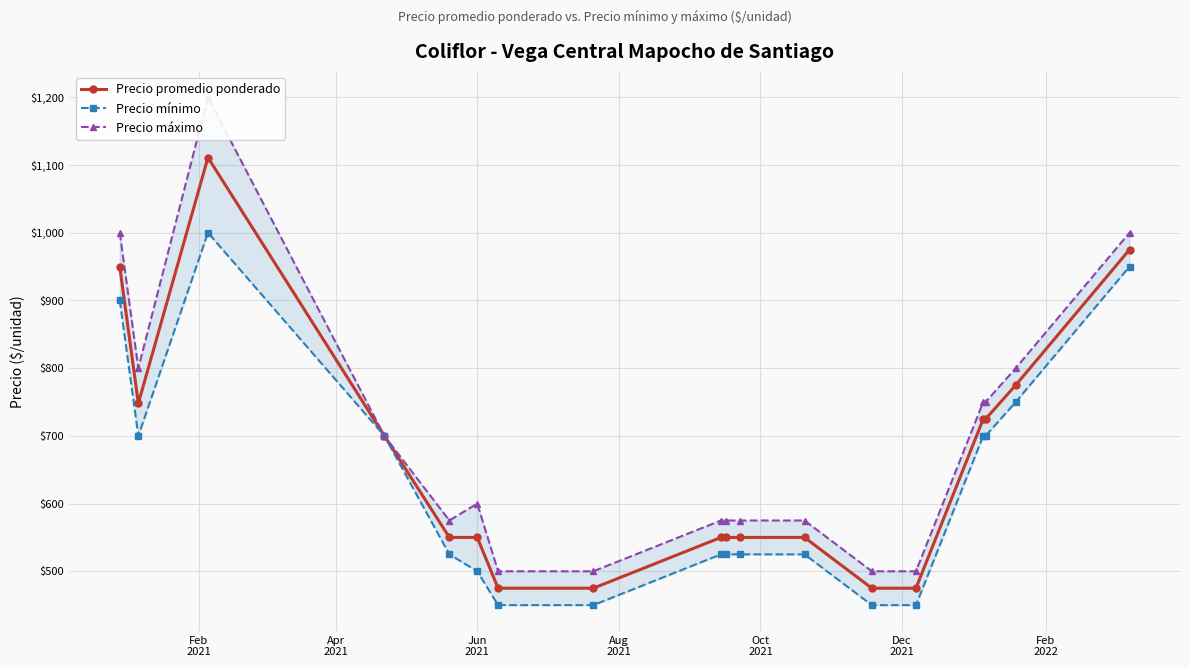

What is the value of the Precio promedio ponderado point at the 18th from the left?

975